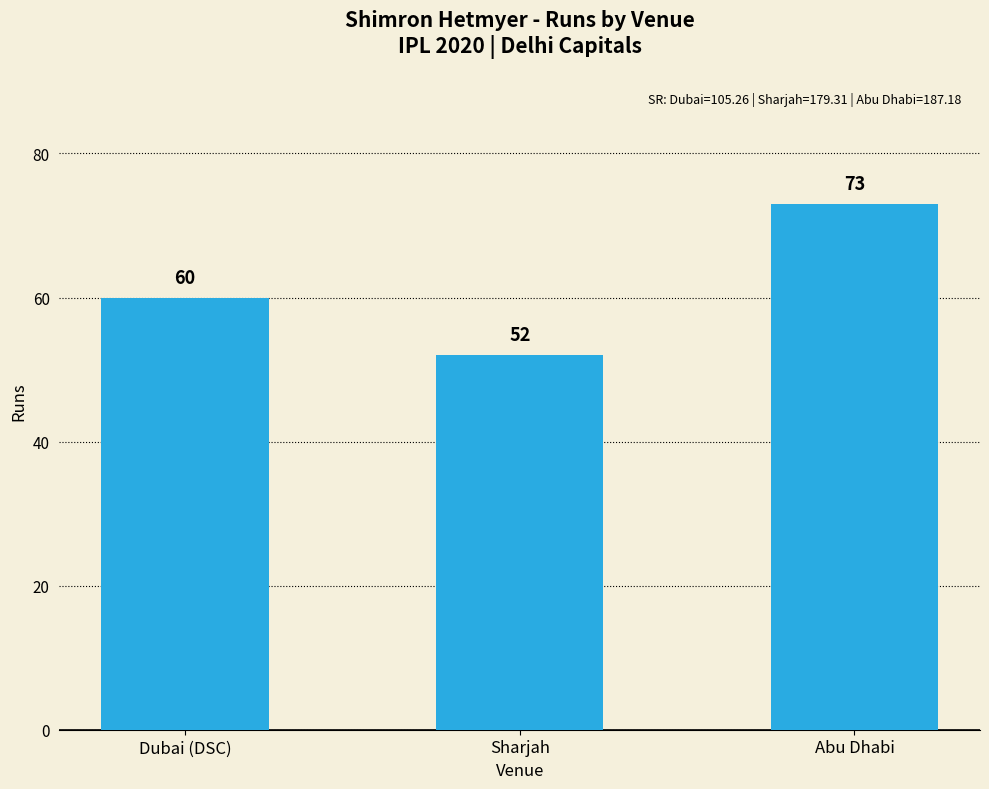

Reading left to right, list all the values displayed in this chart.

60	52	73